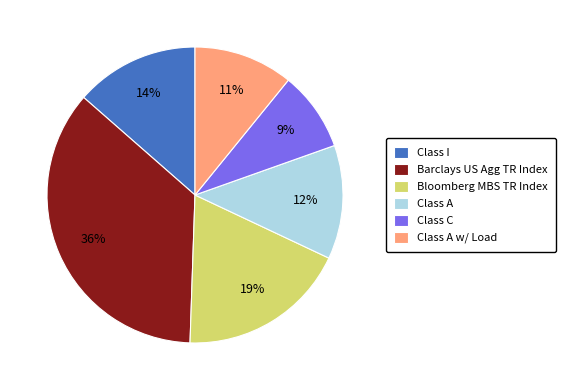

Which slice is the smallest?

Class C